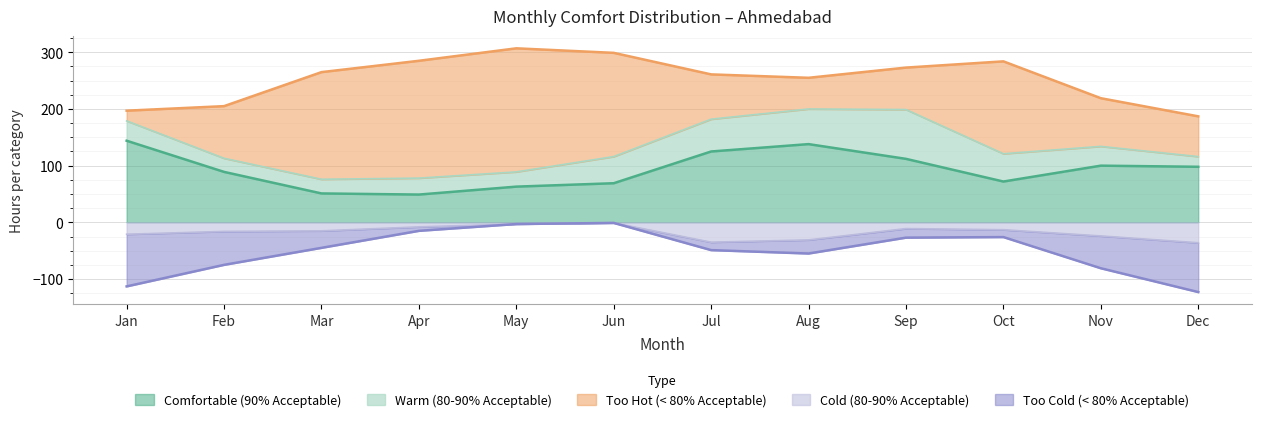

True or false: Too Cold (< 80% Acceptable) and Cold (80-90% Acceptable) intersect in this chart.

True